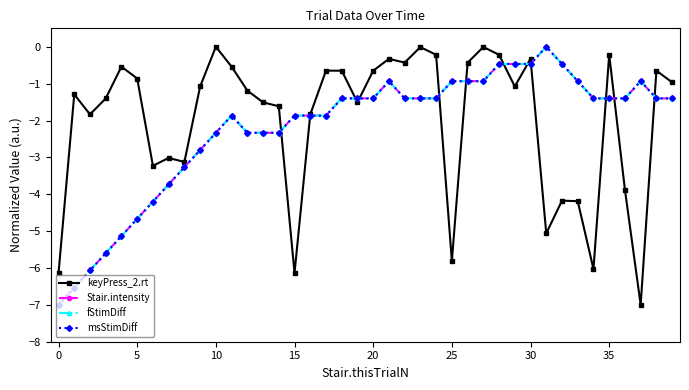

Which series has the largest range (max minus min)?

keyPress_2.rt